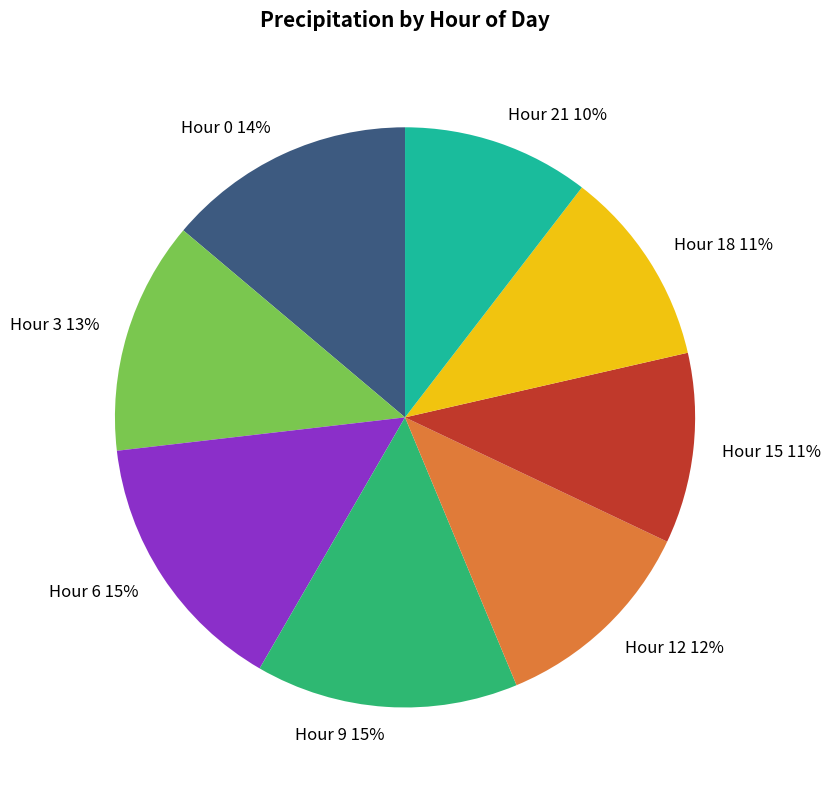

Combined, do Hour 12 12% and Hour 21 10% account for over 50%?

No